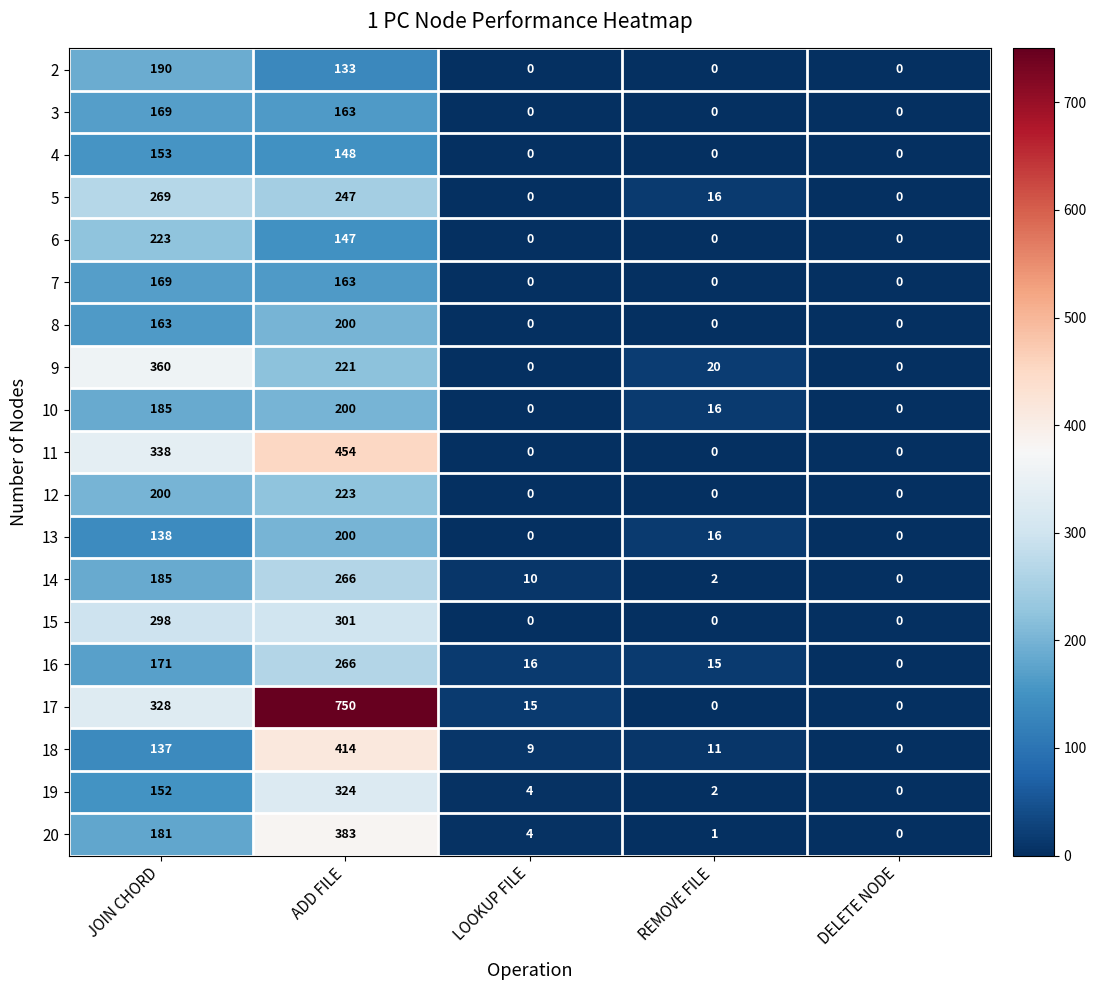

What is the sum of all 20 values?

569